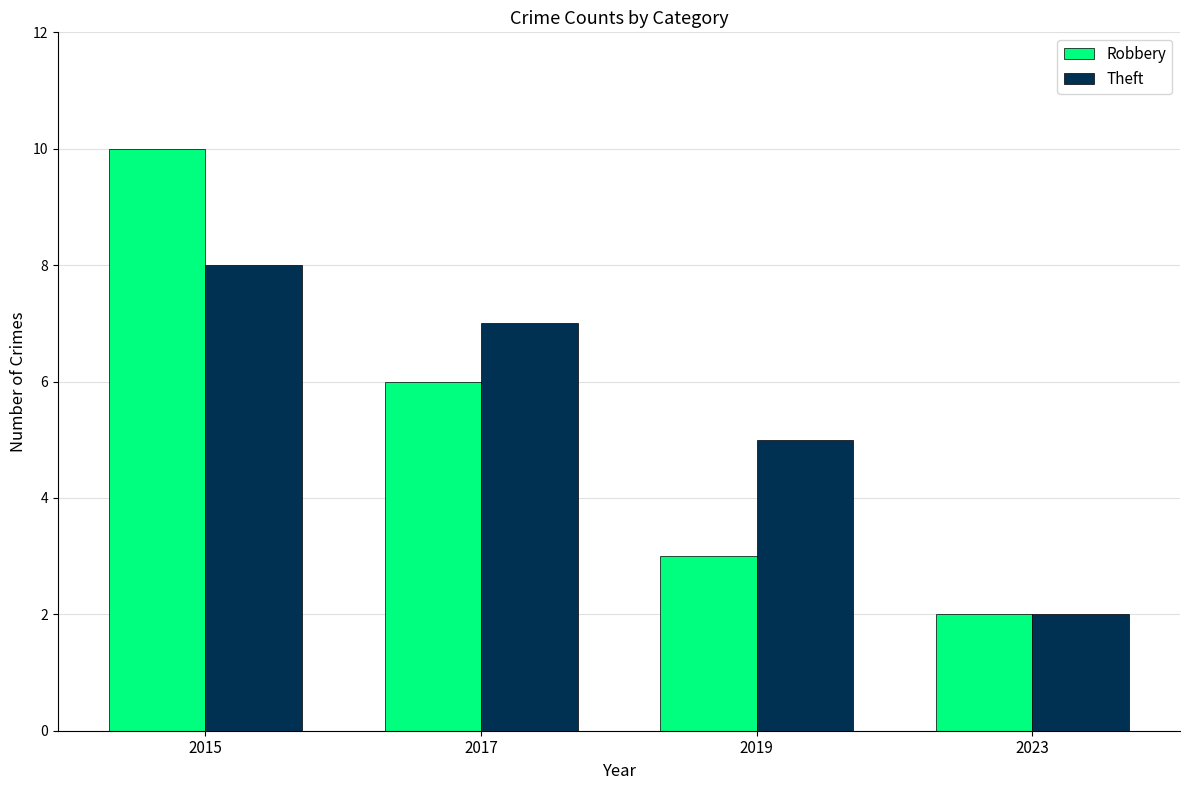

What is the difference between the highest and lowest values at 2019?

2